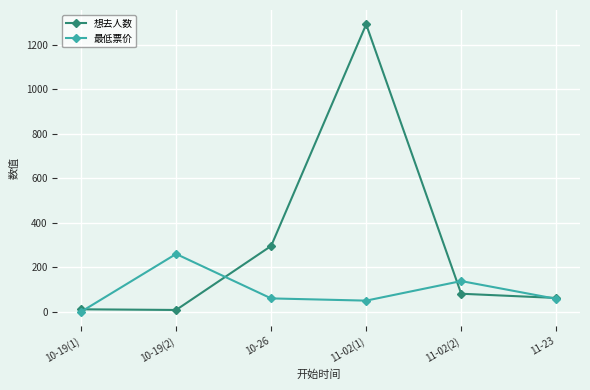

Is the value of 最低票价 at 10-26 greater than the value of 想去人数 at 11-02(1)?

No